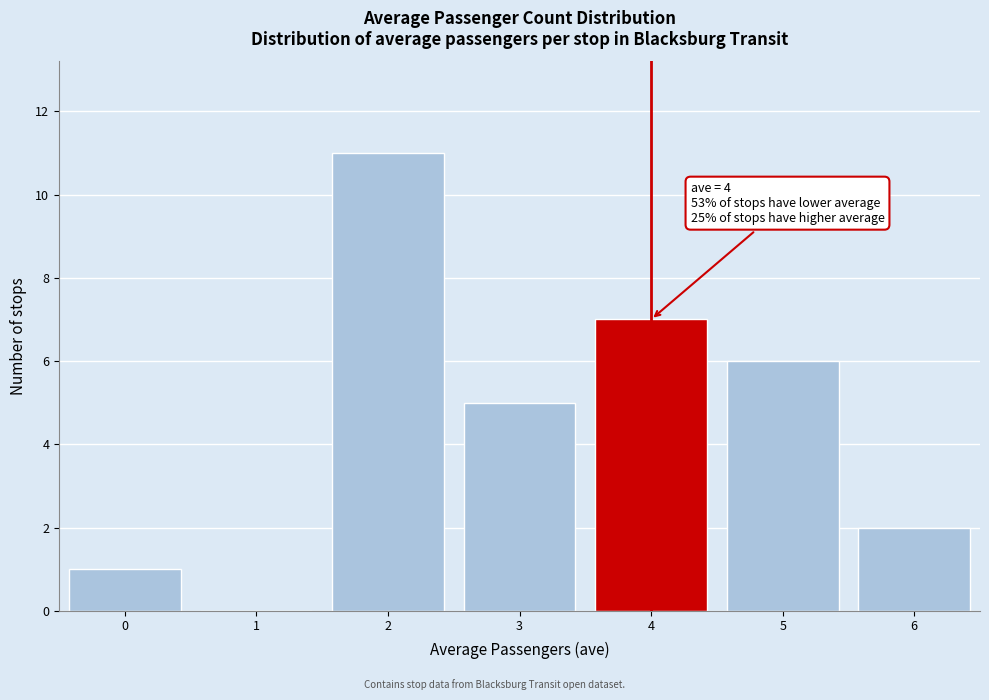

Which range on the x-axis has the tallest bar?

1.5 to 2.5